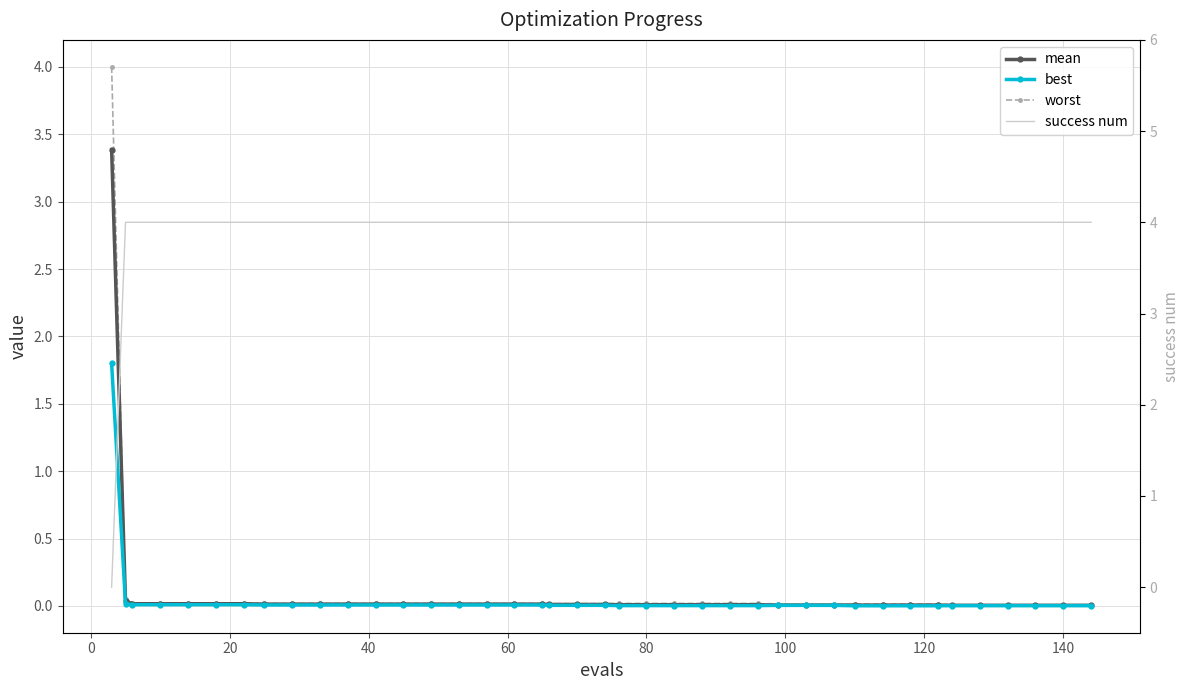

What is the difference between the maximum and minimum values in the worst series?

4.0